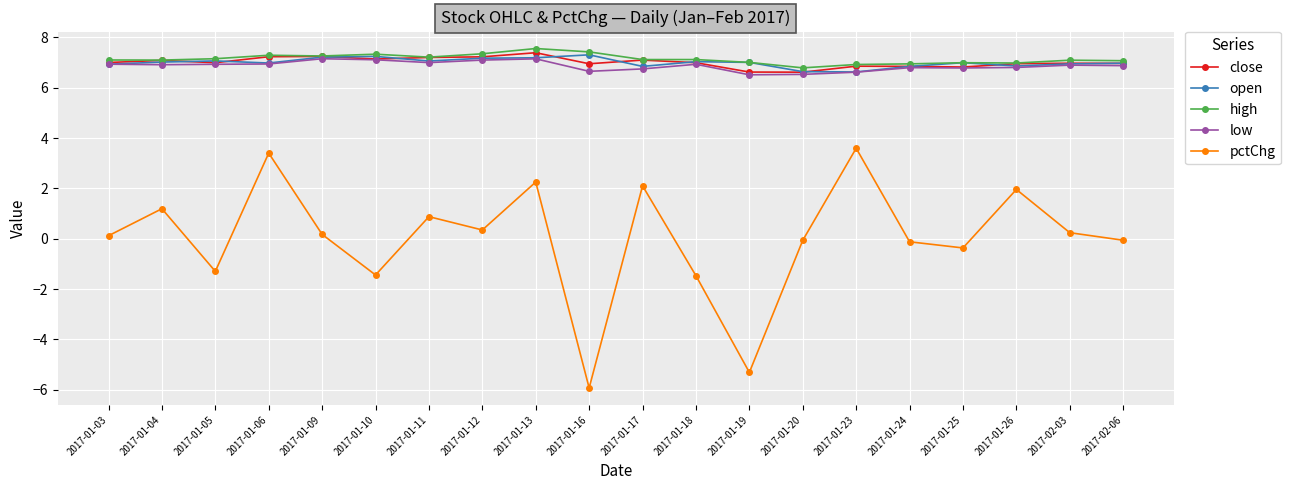

What is the sum of the low values at 2017-01-19 and 2017-01-26?

13.3